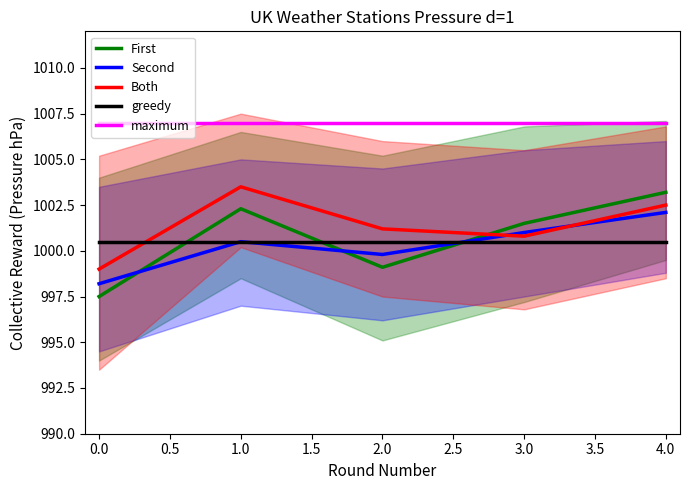

What position from the right is 2.0?

1